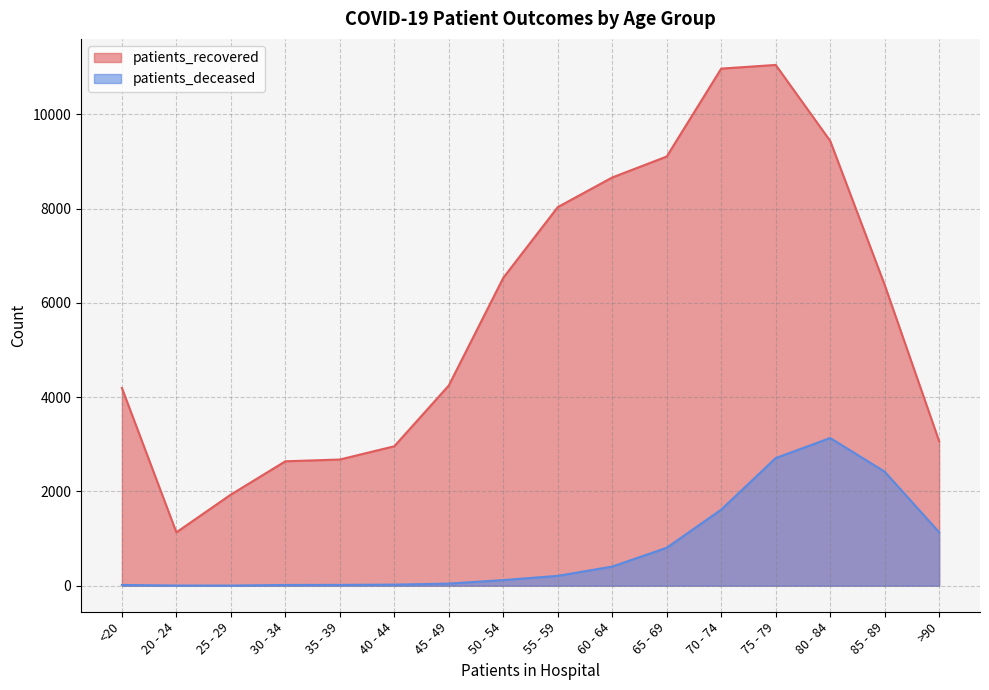

Is it true that patients_recovered equals 4248 at 45 - 49?

True